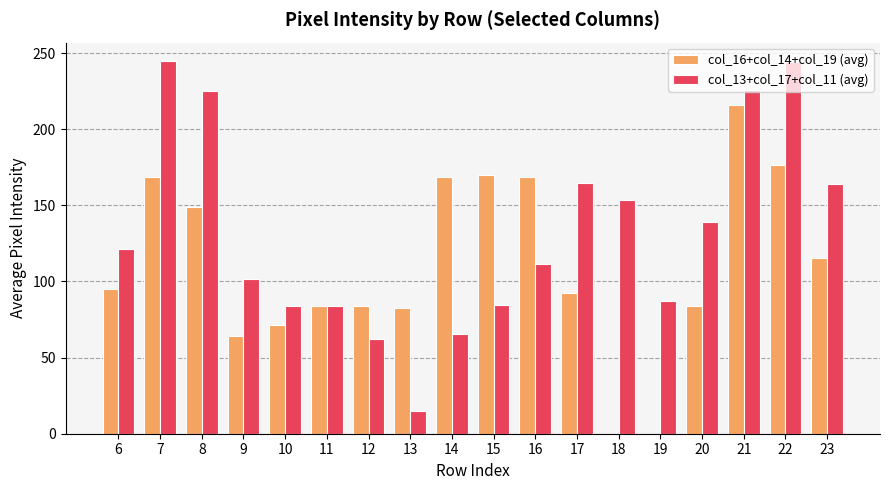

What is the average value of the col_13+col_17+col_11 (avg) series?

132.1